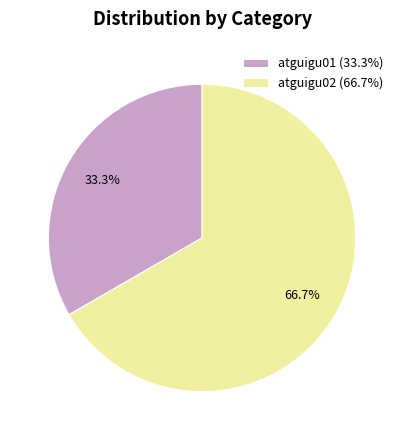

What percentage is NOT represented by atguigu02?

33.3%